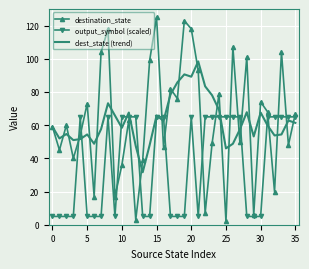

Which series has the largest range (max minus min)?

destination_state